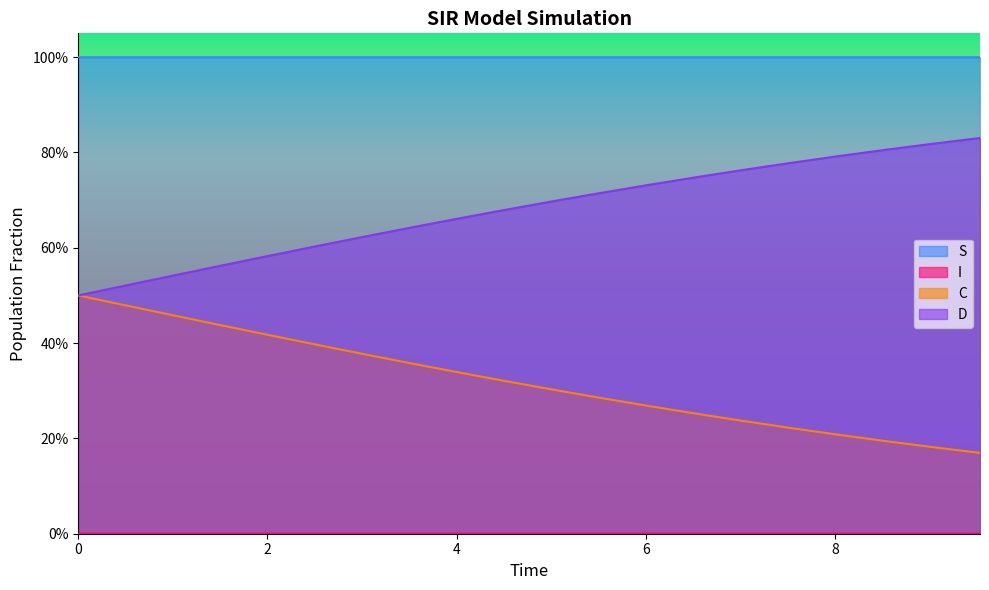

Reading left to right, list all the values displayed in this chart.

S: 1.0	1.0	1.0	1.0	1.0	1.0	1.0	1.0	1.0	1.0	1.0	1.0	1.0	1.0	1.0	1.0	1.0	1.0	1.0	1.0
I: 0.0	0.0	0.0	0.0	0.0	0.0	0.0	0.0	0.0	0.0	0.0	0.0	0.0	0.0	0.0	0.0	0.0	0.0	0.0	0.0
C: 0.5	0.5	0.5	0.4	0.4	0.4	0.4	0.4	0.3	0.3	0.3	0.3	0.3	0.3	0.2	0.2	0.2	0.2	0.2	0.2
D: 0.5	0.5	0.5	0.6	0.6	0.6	0.6	0.6	0.7	0.7	0.7	0.7	0.7	0.7	0.8	0.8	0.8	0.8	0.8	0.8